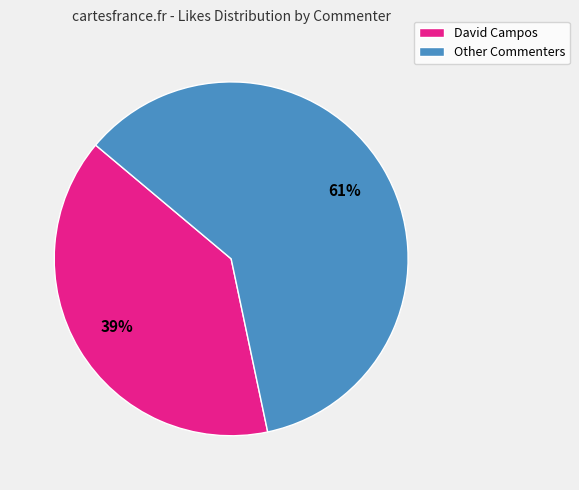

How many slices are in this pie chart?

2